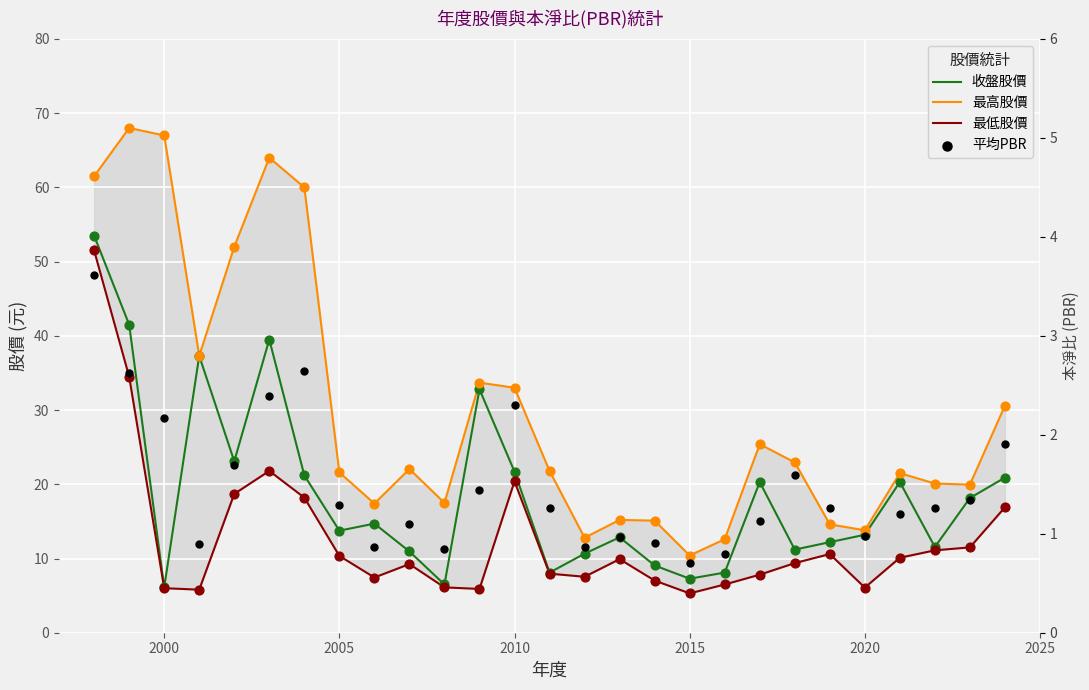

What are all the series names shown in the legend?

收盤股價, 最高股價, 最低股價, 平均PBR